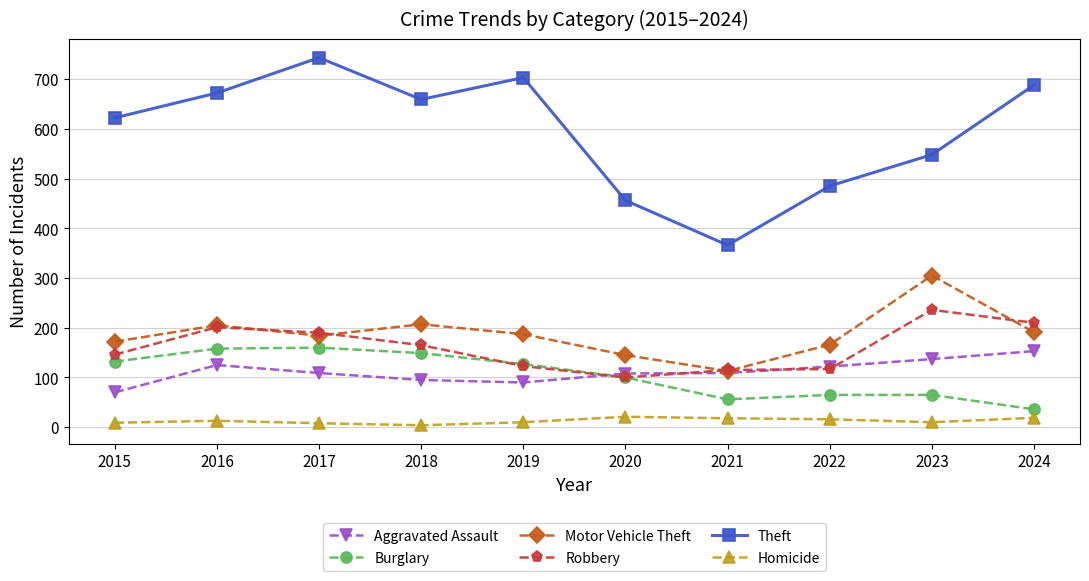

What is the sum of all Homicide values?

128